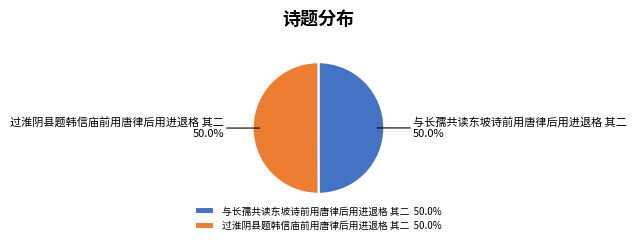

To the nearest percent, what percentage of the pie is 过淮阴县题韩信庙前用唐律后用进退格 其二?

50%